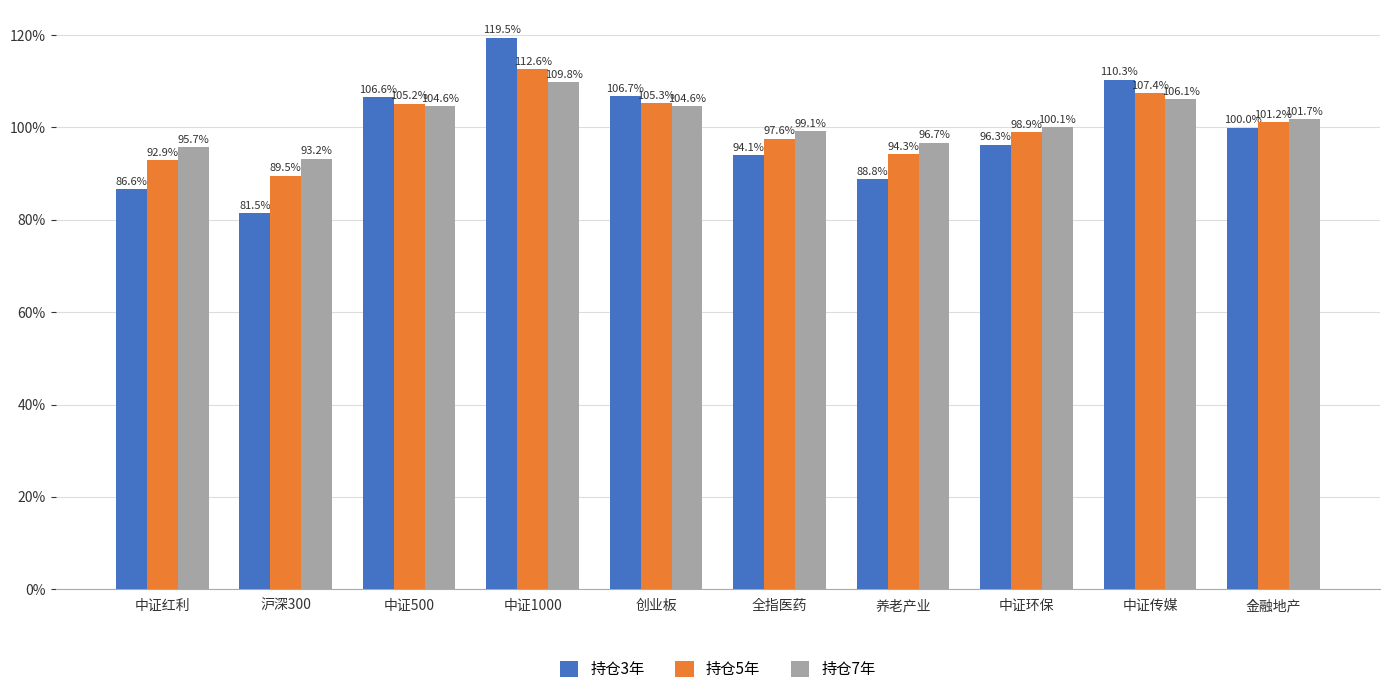

At which label does 持仓5年 reach its minimum?

沪深300